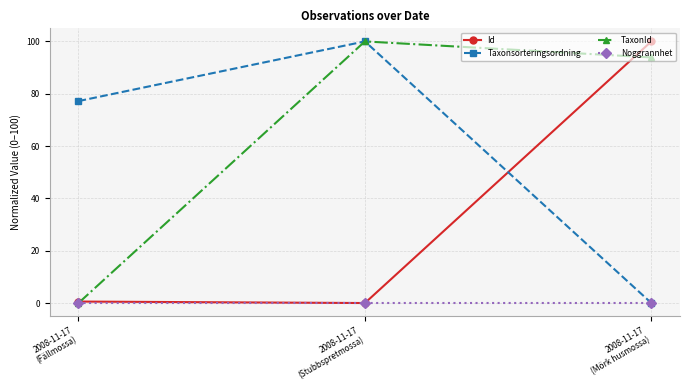

What is the label of the 2nd point from the right?

2008-11-17
(Stubbspretmossa)